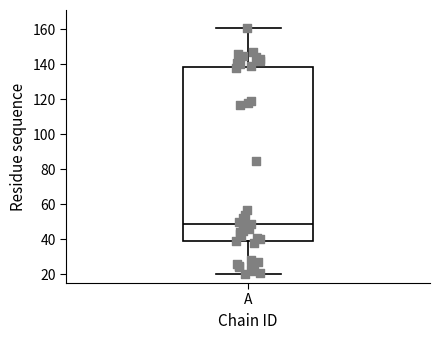

Read this box plot against the y-axis: the position of the median line, the range covered by the box, and the ends of both whiskers. The values are not printed on the chart, so give them approximately, as read against the axis.

median 48, box 38 to 138, whiskers 20 to 162